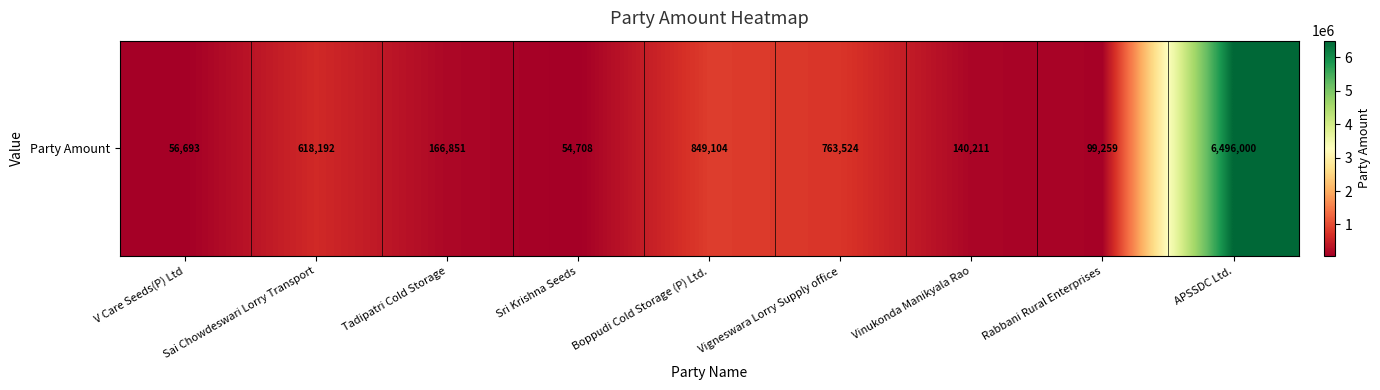

List the labels in order of value, largest first.

APSSDC Ltd., Boppudi Cold Storage (P) Ltd., Vigneswara Lorry Supply office, Sai Chowdeswari Lorry Transport, Tadipatri Cold Storage, Vinukonda Manikyala Rao, Rabbani Rural Enterprises, V Care Seeds(P) Ltd, Sri Krishna Seeds